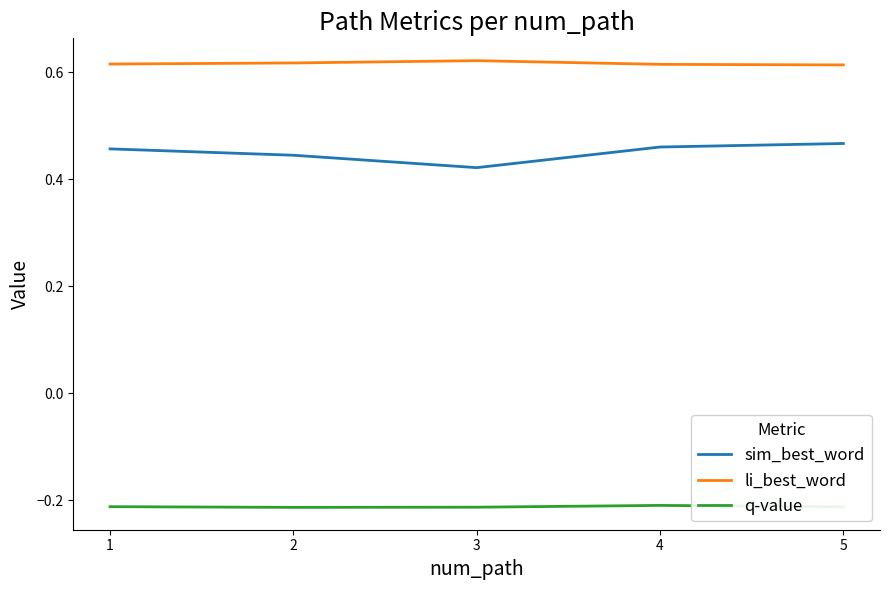

True or false: li_best_word and q-value intersect in this chart.

False